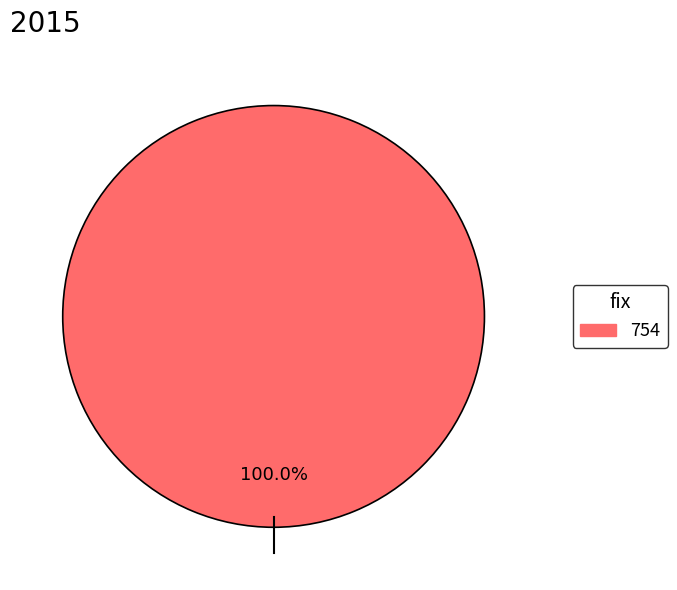

Does any single category account for the majority?

Yes